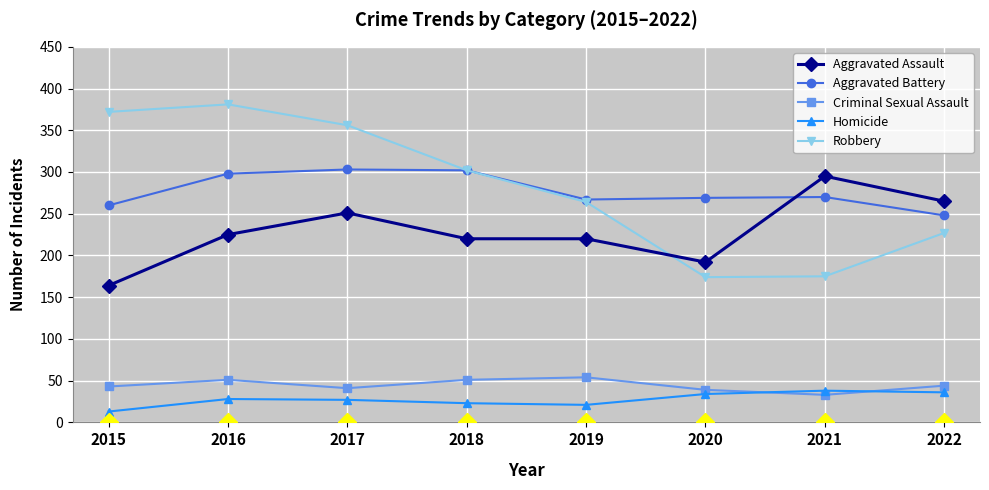

Read the Aggravated Battery value at 2016.

298